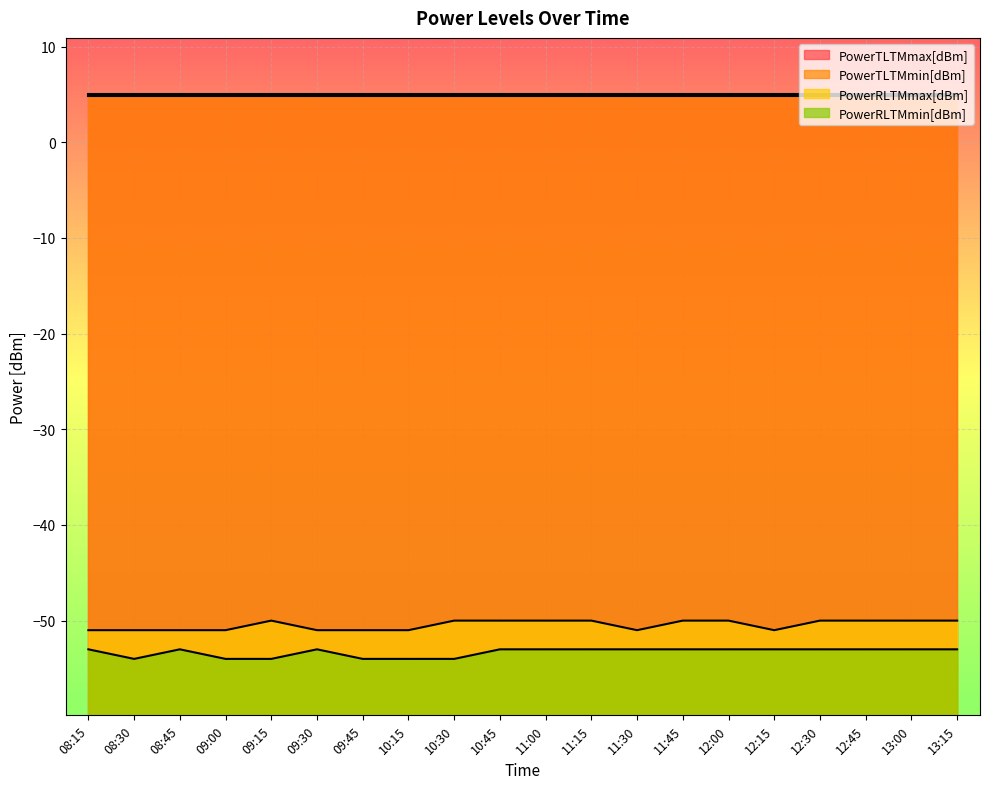

True or false: PowerRLTMmax[dBm] and PowerRLTMmin[dBm] intersect in this chart.

False